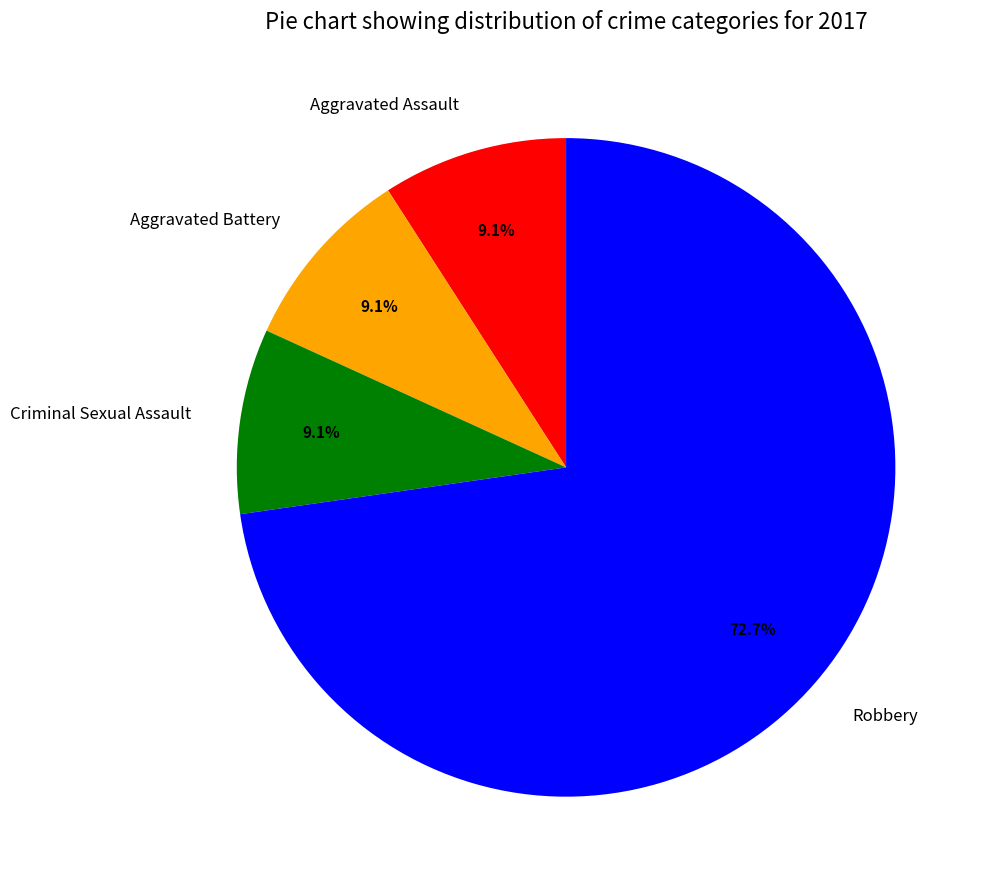

What is the ratio of the value at Criminal Sexual Assault to the value at Aggravated Assault?

1.0